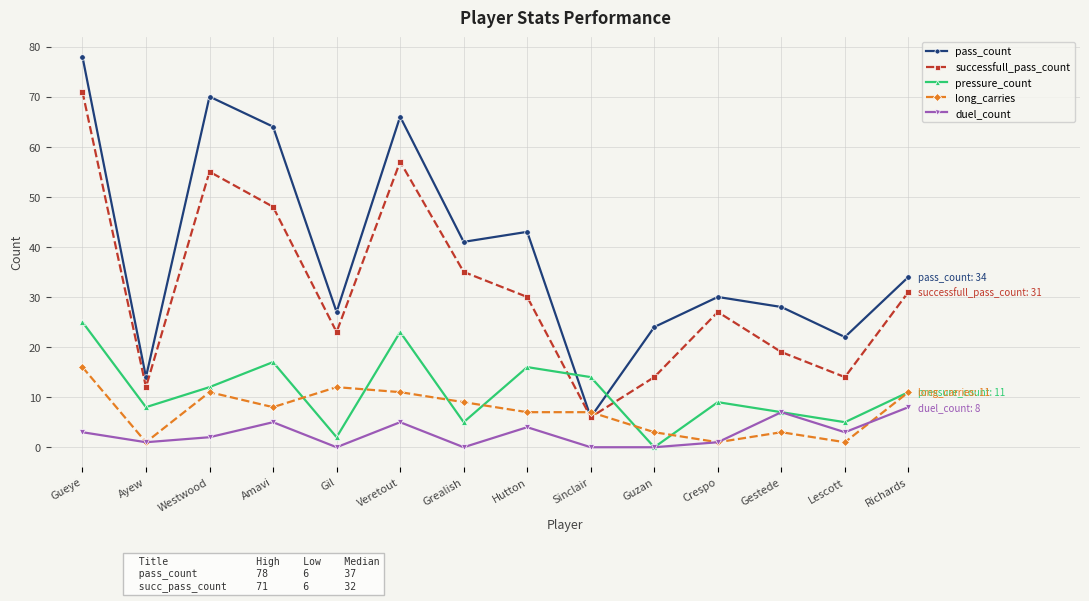

Rank the series by their maximum value, from highest to lowest.

pass_count, successfull_pass_count, pressure_count, long_carries, duel_count